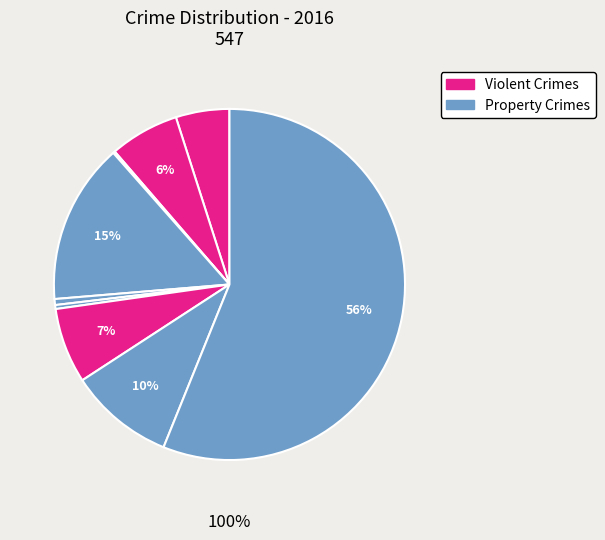

What percentage is NOT represented by Theft?

43.9%